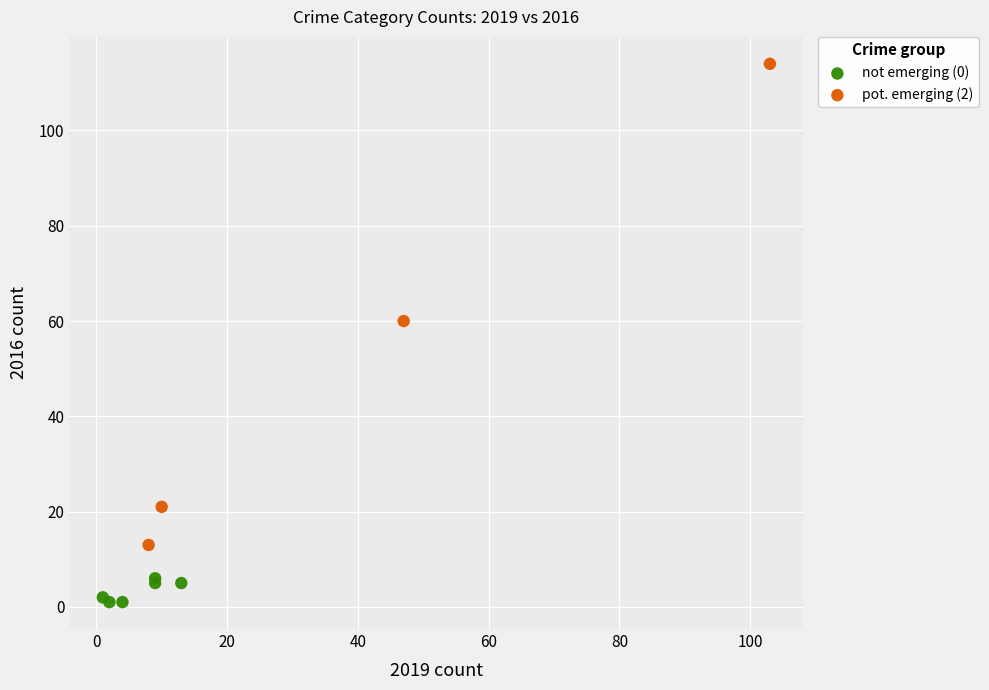

Which series contains the highest Y value?

pot. emerging (2)